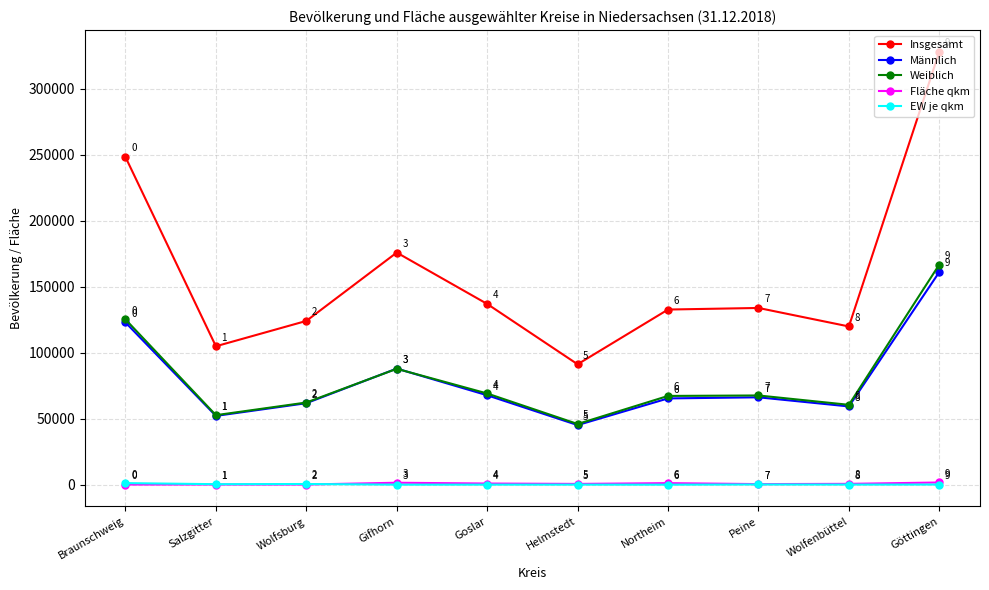

Which series ends up on top after the final intersection of Weiblich and Männlich?

Weiblich